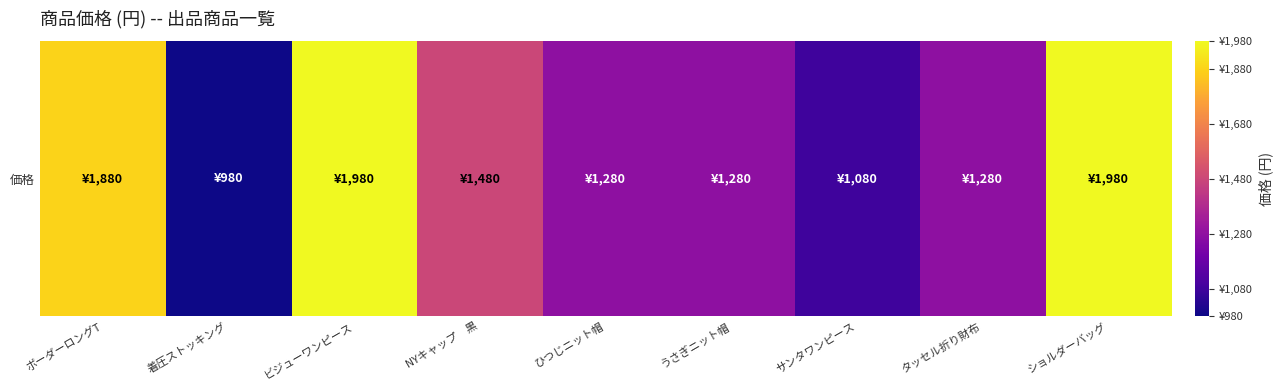

How many series are shown in this chart?

1